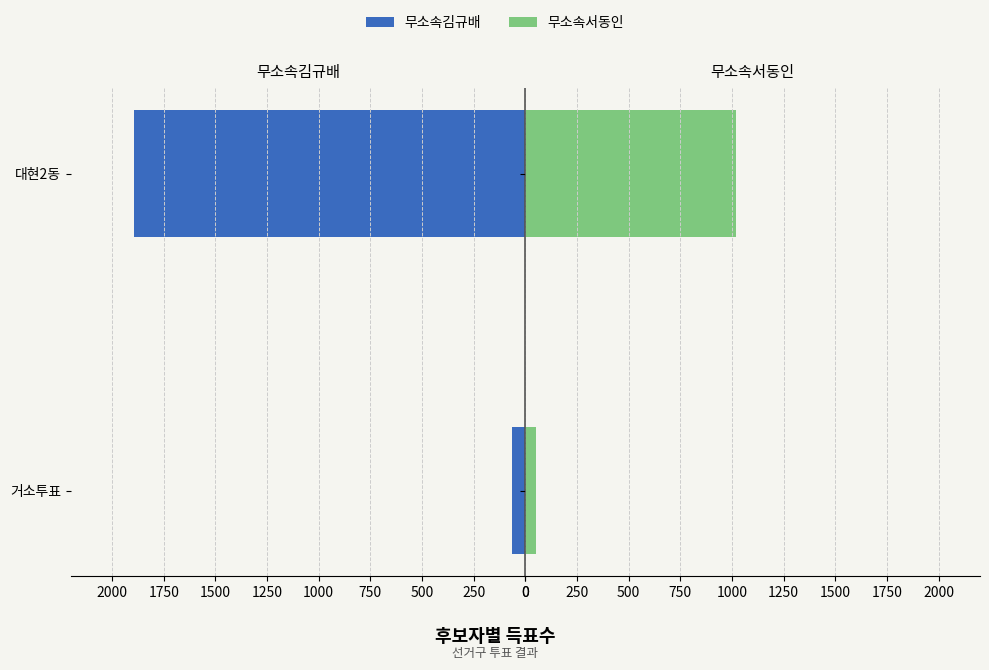

The value of 무소속서동인 at 거소투표 is 32. True or false?

False